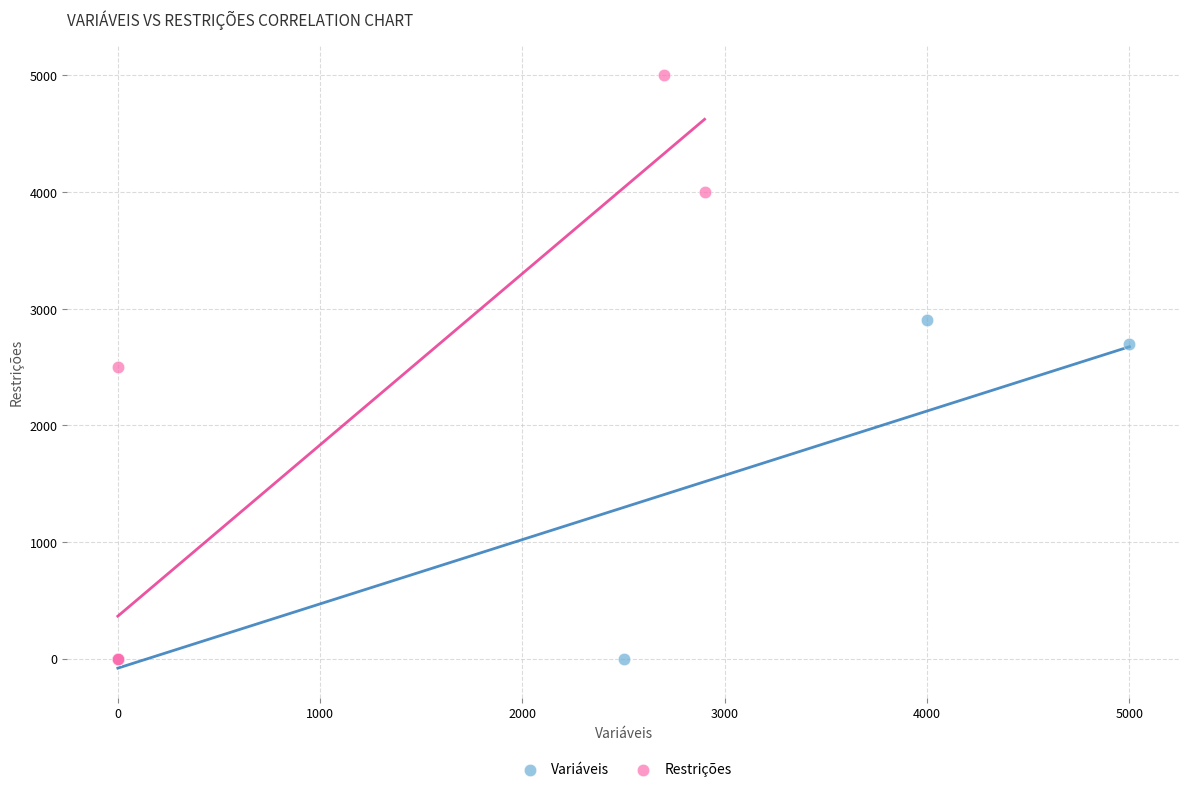

Which series contains the highest Y value?

Restrições